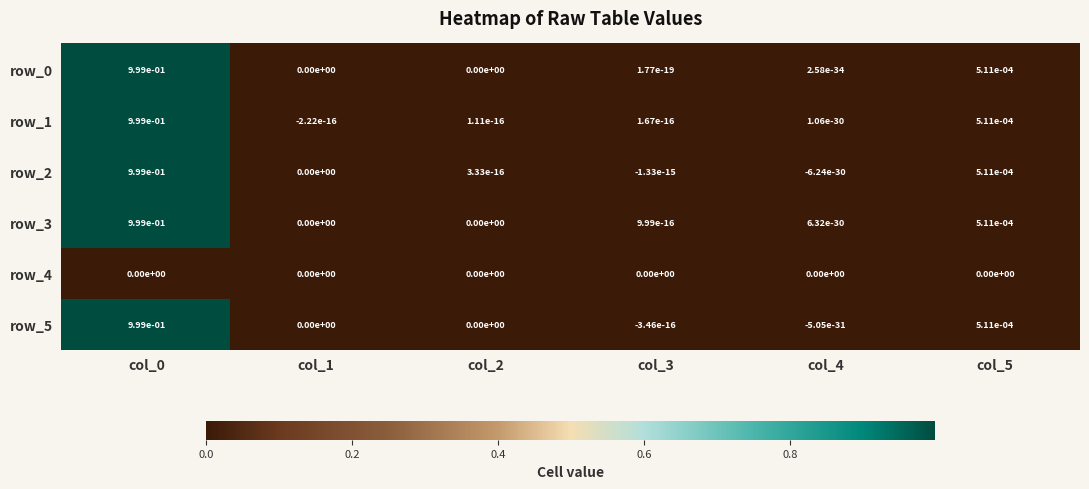

True or false: row_3 has a value of 0.0 at col_1.

True